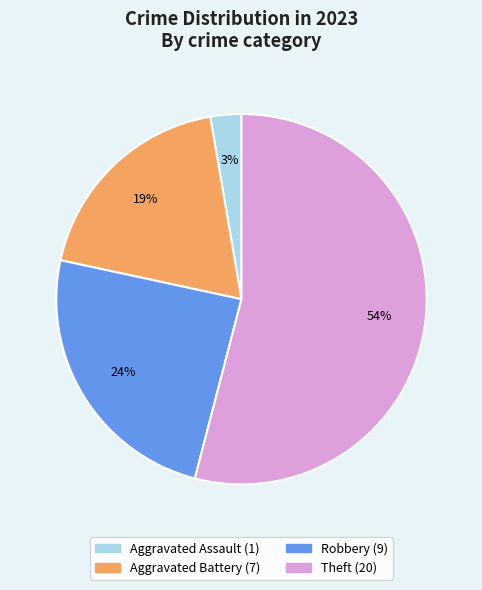

Combined, do Aggravated Assault and Robbery account for over 50%?

No